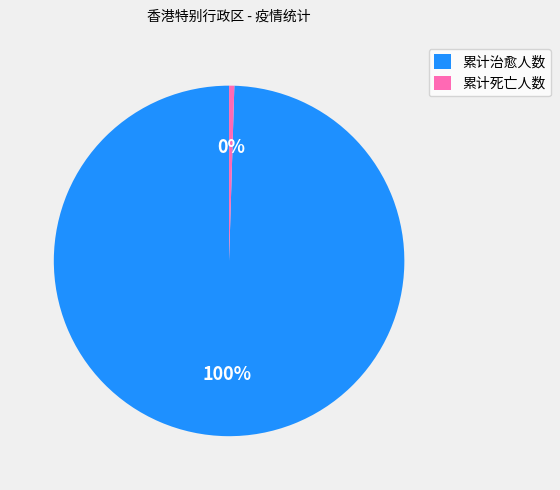

What is the smallest slice in the pie chart?

累计死亡人数